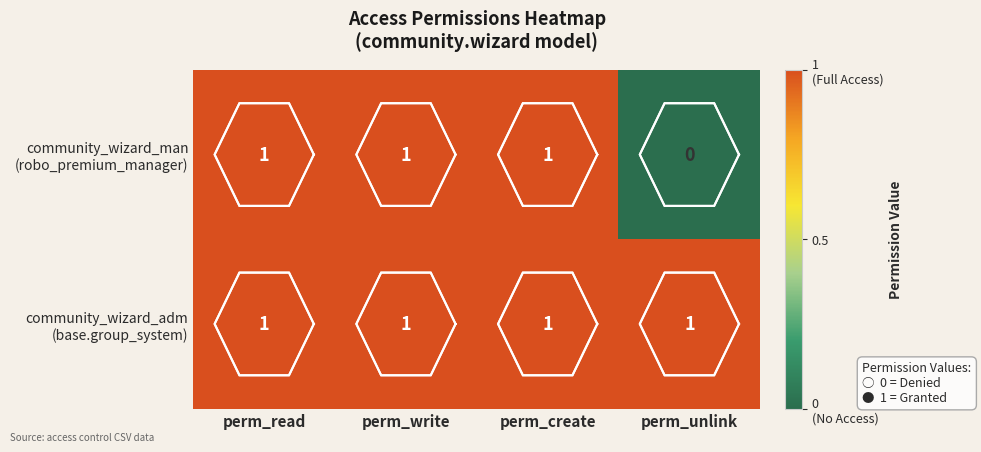

Which series has the largest total across all categories?

community_wizard_adm (base.group_system)